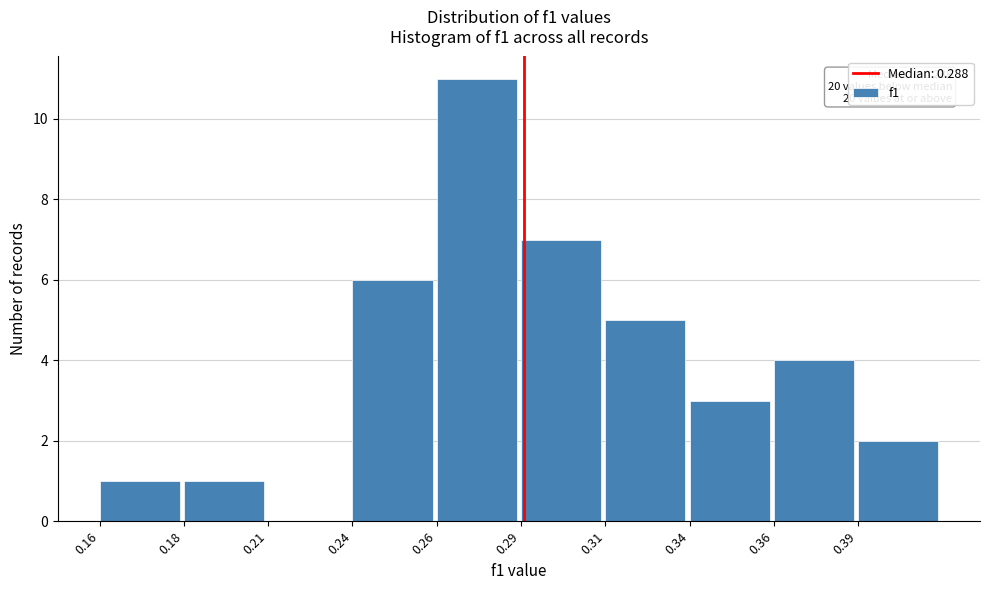

Reading left to right, what are all the values shown in this chart?

0.16=1	0.18=1	0.21=0	0.24=6	0.26=11	0.29=7	0.31=5	0.34=3	0.36=4	0.39=2